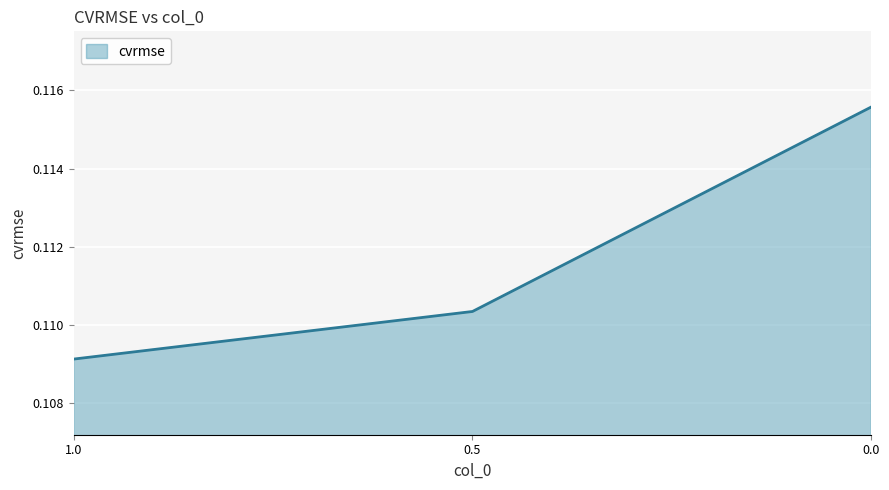

Rank the categories by value from lowest to highest.

1.0, 0.5, 0.0